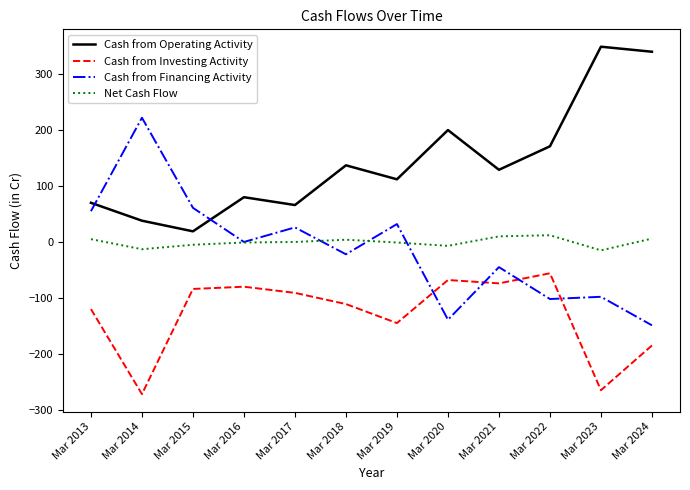

Which series has the largest range (max minus min)?

Cash from Financing Activity